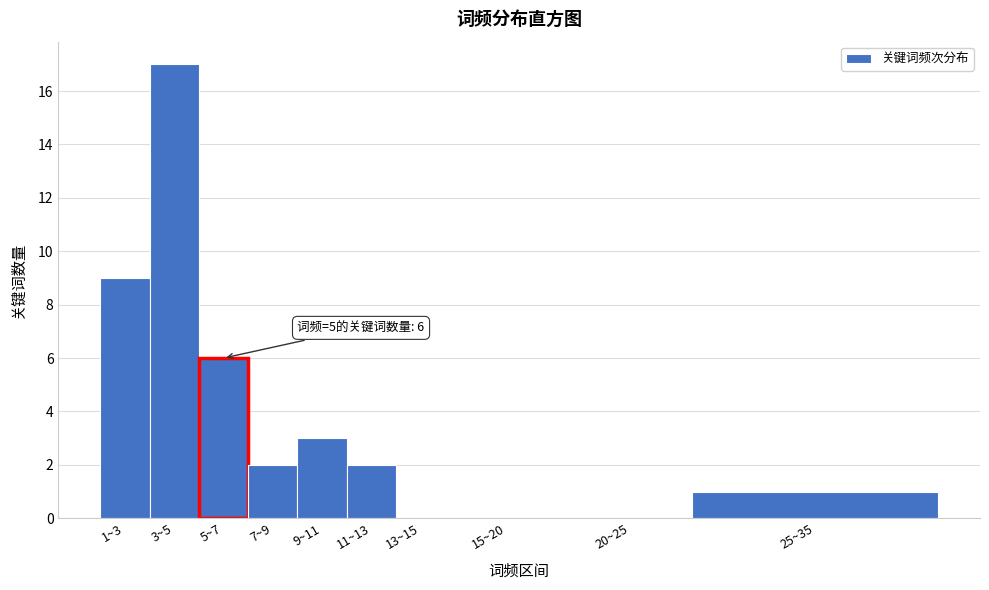

Reading left to right, extract all data points from this chart.

1~3=9	3~5=17	5~7=6	7~9=2	9~11=3	11~13=2	13~15=0	15~20=0	20~25=0	25~35=1